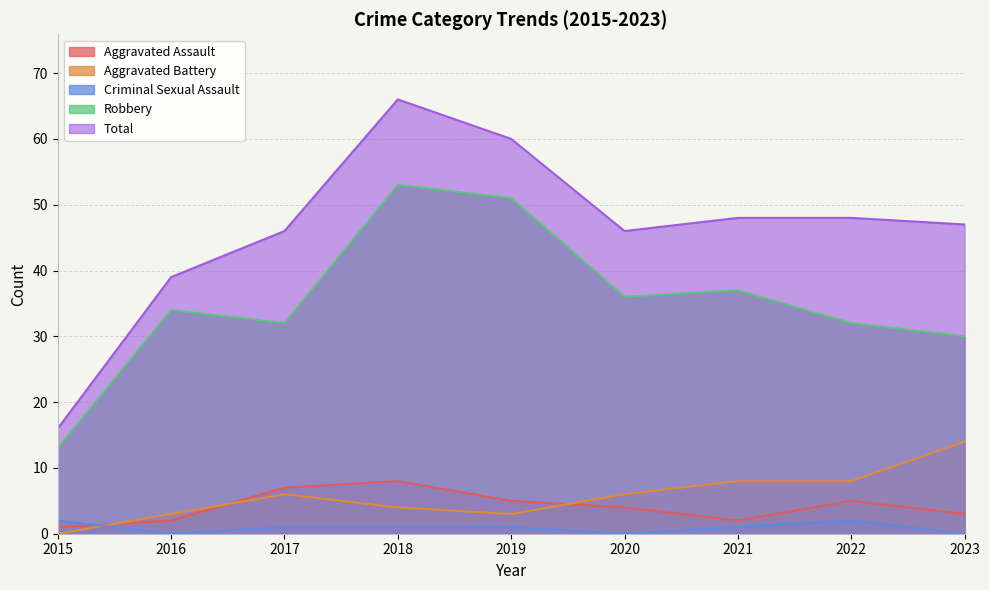

Where is Total nearest to the value 41?

2016